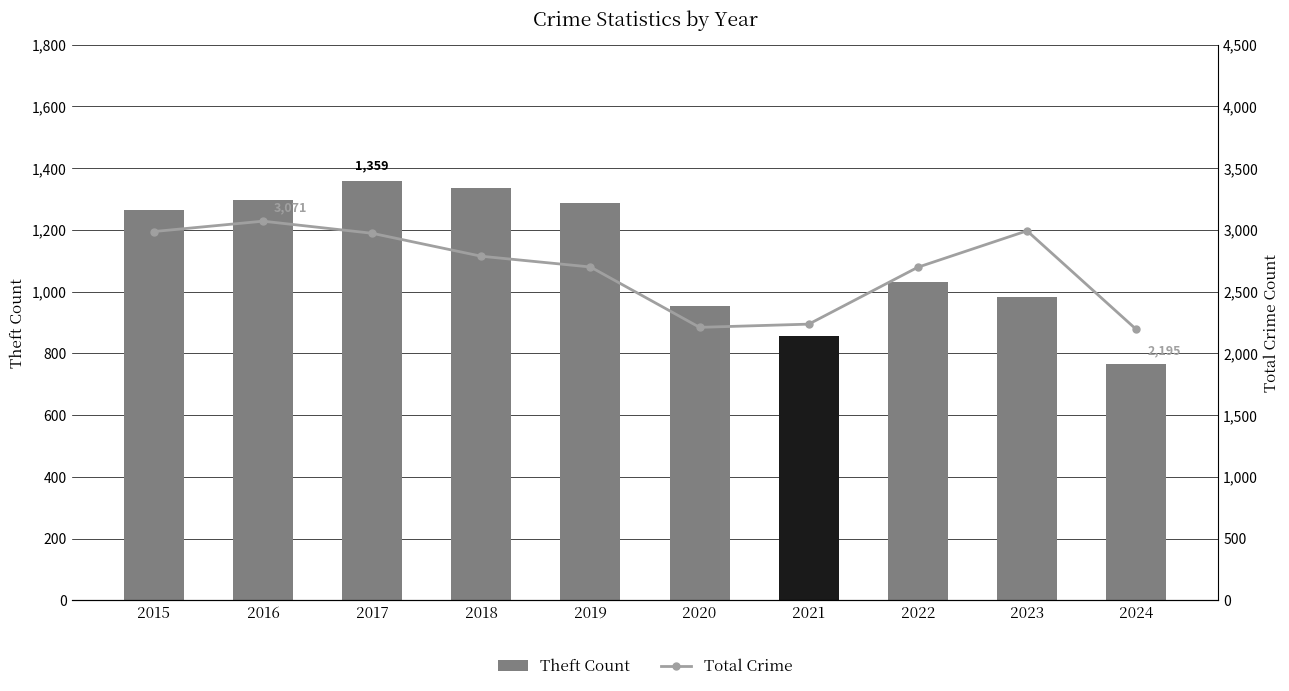

Which series has the widest spread of values?

Total Crime